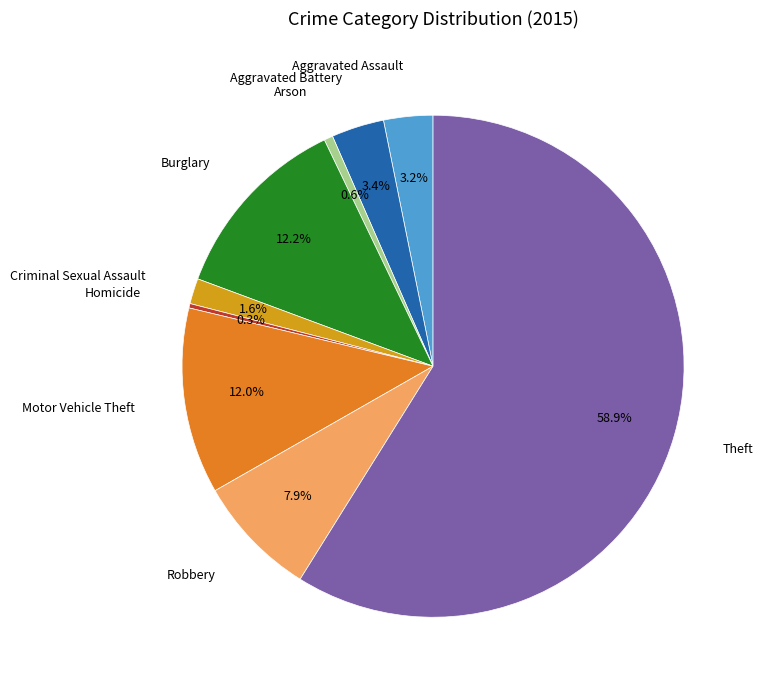

What is the largest slice in the pie chart?

Theft